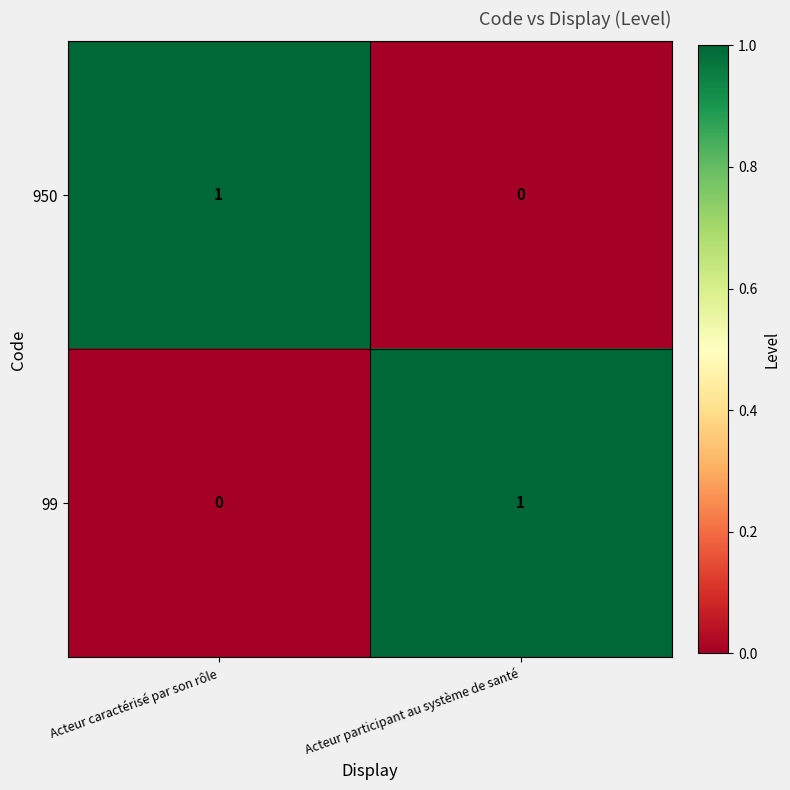

What is the spread (max minus min) of values at Acteur caractérisé par son rôle?

1